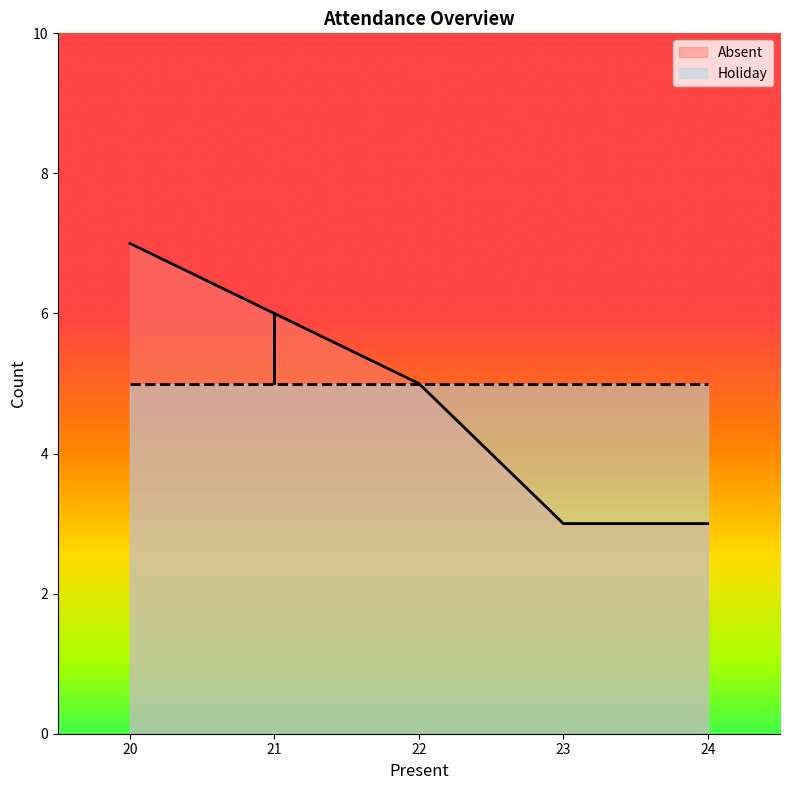

At which category does the chart reach its minimum across all series?

23